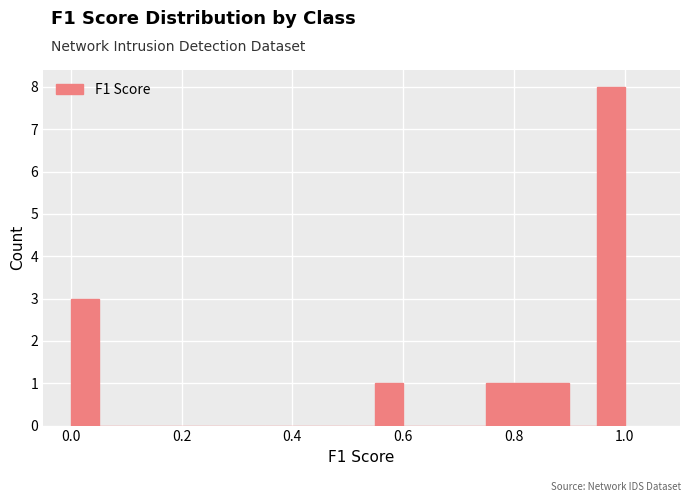

Read against the x-axis, roughly where is the centre of the tallest bar?

0.98